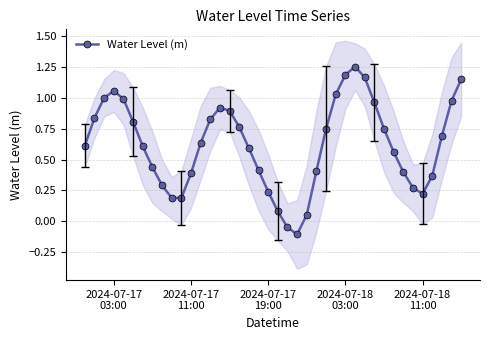

How many lines are shown in the chart?

1